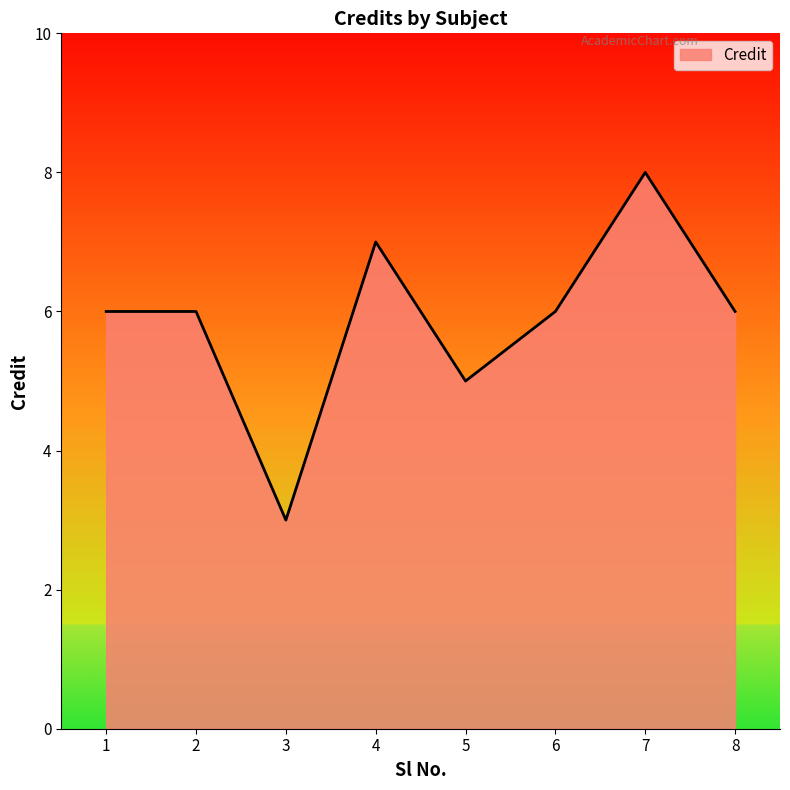

How many distinct data groups are displayed?

1